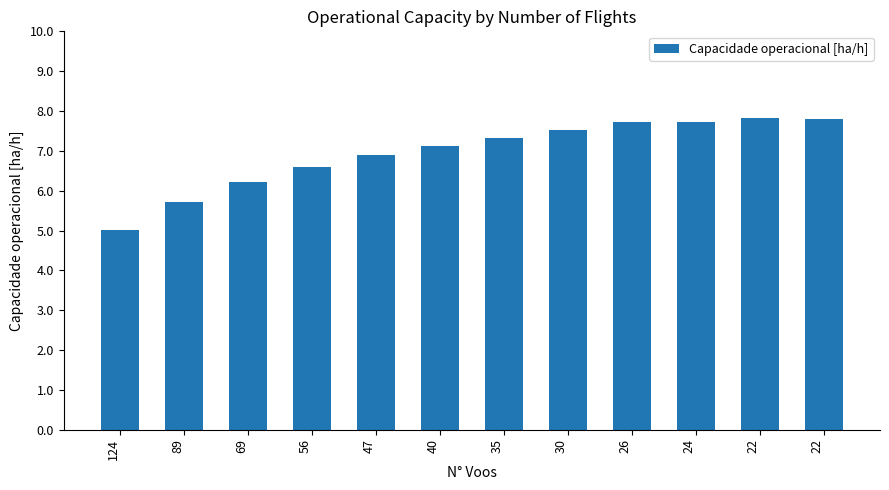

How many values exceed 7?

7